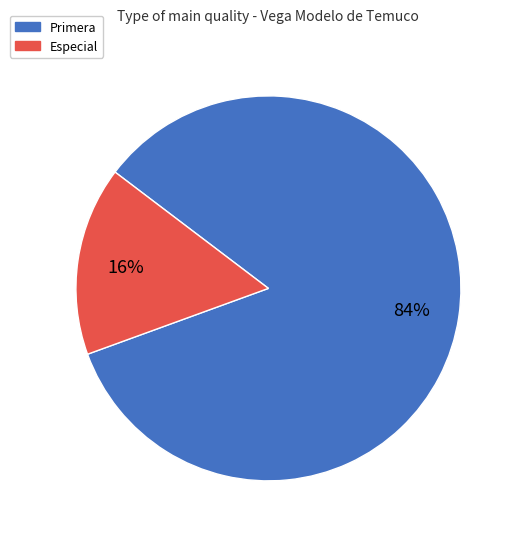

Is there any slice that represents more than half of the pie?

Yes